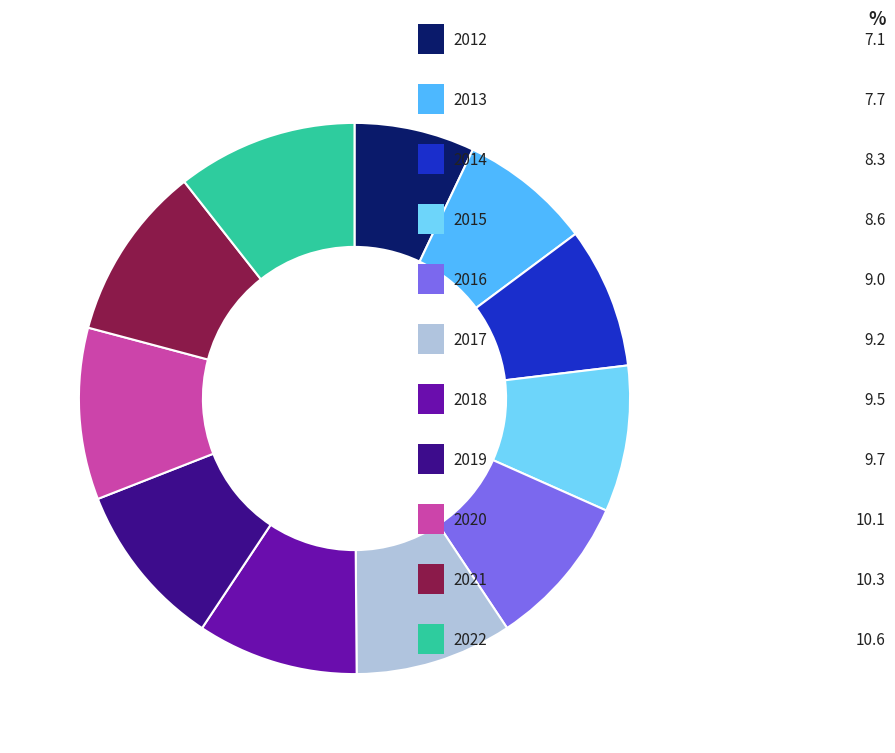

Approximately how many times larger is the value at 2013 compared to 2016?

0.9